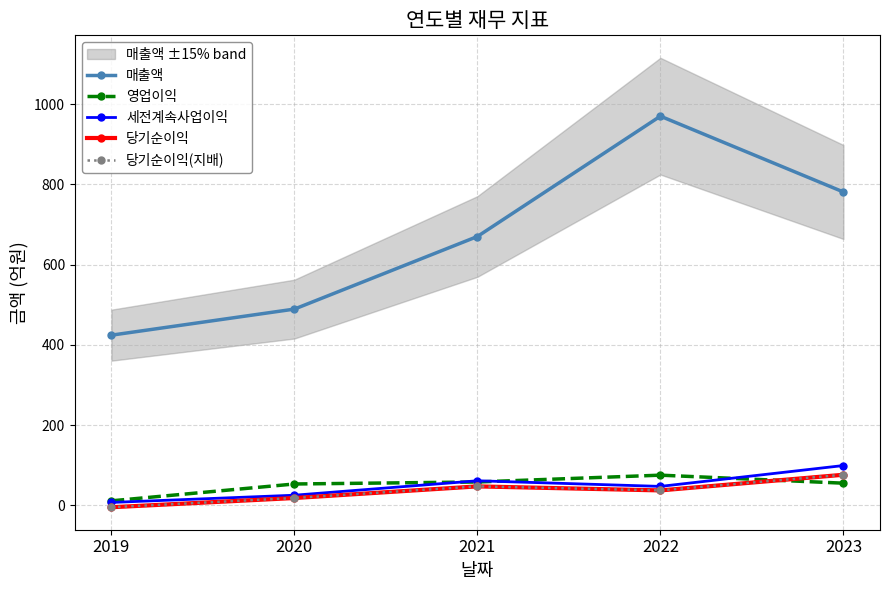

How many distinct data groups are displayed?

5